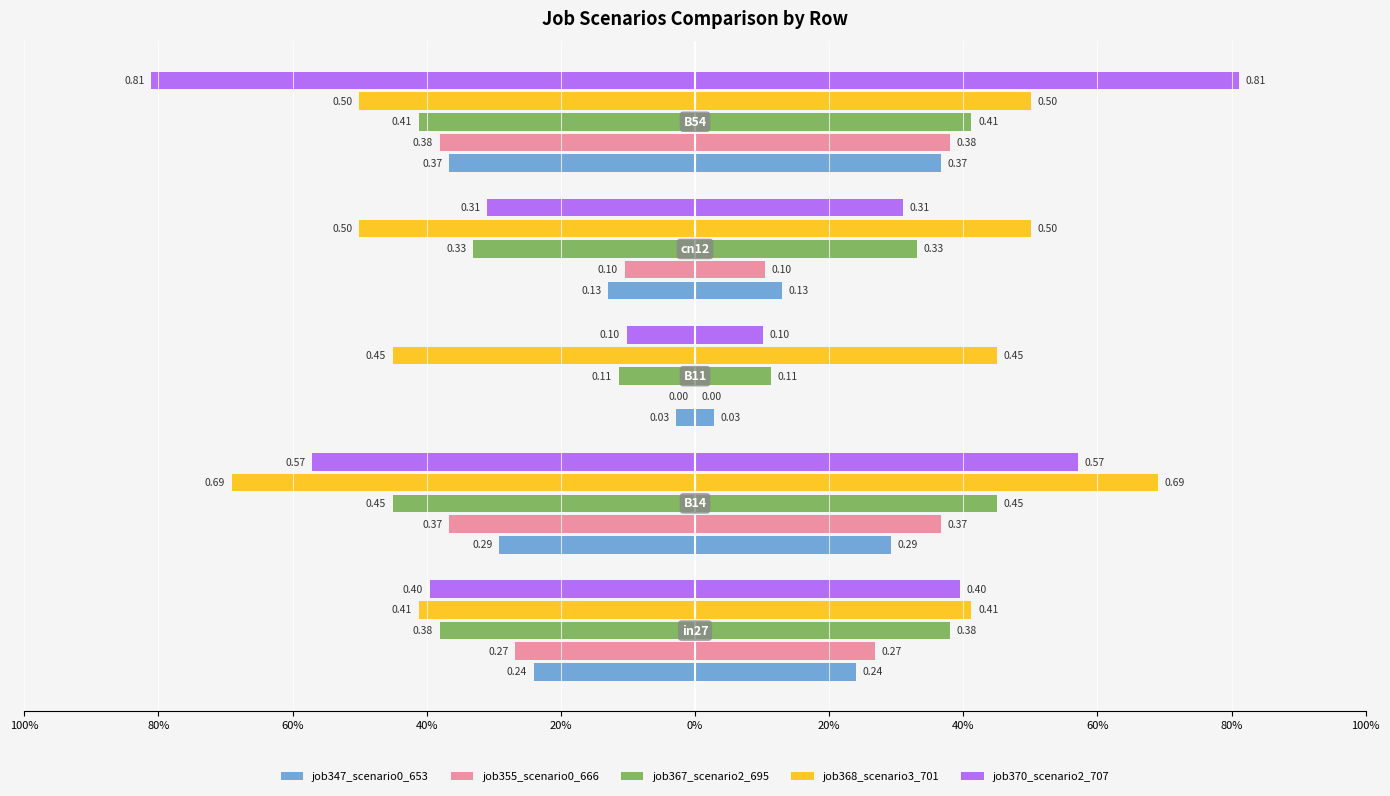

The value of job368_scenario3_701 at 100% is -0.5. True or false?

False